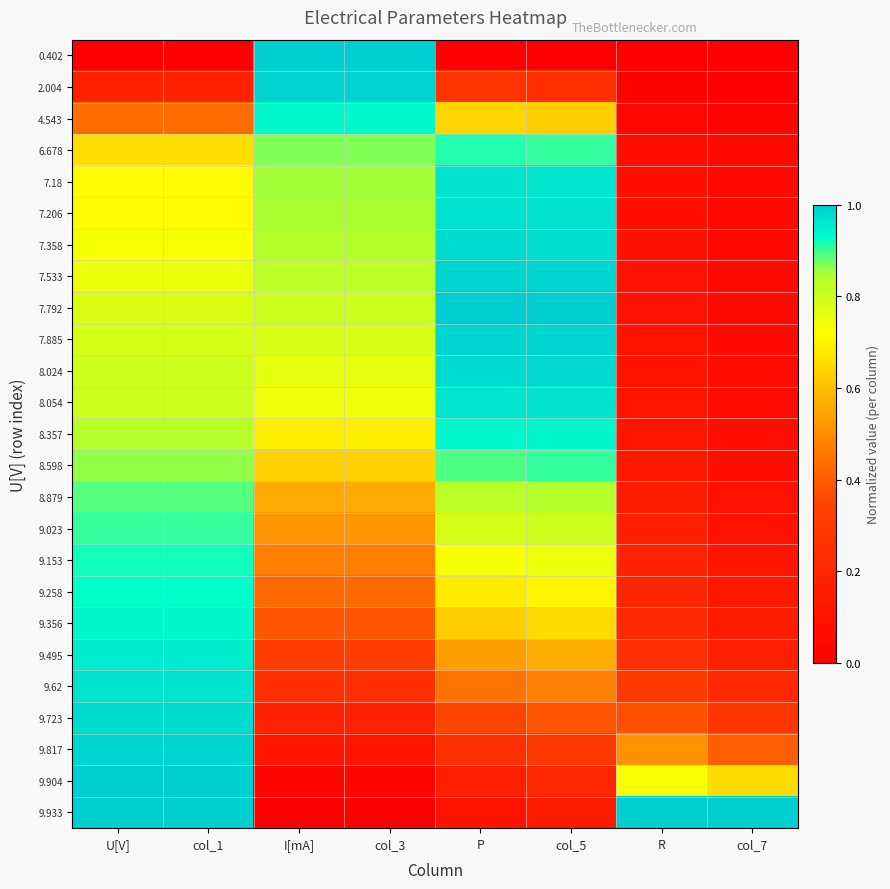

Reading left to right, extract all data points from this chart.

0.402: U[V]=0.0	col_1=0.0	I[mA]=1.0	col_3=1.0	P=0.0	col_5=0.0	R=0.0	col_7=0.0
2.004: U[V]=0.2	col_1=0.2	I[mA]=1.0	col_3=1.0	P=0.3	col_5=0.2	R=0.0	col_7=0.0
4.543: U[V]=0.4	col_1=0.4	I[mA]=0.9	col_3=0.9	P=0.6	col_5=0.6	R=0.0	col_7=0.0
6.678: U[V]=0.7	col_1=0.7	I[mA]=0.9	col_3=0.9	P=0.9	col_5=0.9	R=0.1	col_7=0.0
7.18: U[V]=0.7	col_1=0.7	I[mA]=0.9	col_3=0.9	P=1.0	col_5=1.0	R=0.1	col_7=0.0
7.206: U[V]=0.7	col_1=0.7	I[mA]=0.8	col_3=0.8	P=1.0	col_5=1.0	R=0.1	col_7=0.0
7.358: U[V]=0.7	col_1=0.7	I[mA]=0.8	col_3=0.8	P=1.0	col_5=1.0	R=0.1	col_7=0.0
7.533: U[V]=0.7	col_1=0.7	I[mA]=0.8	col_3=0.8	P=1.0	col_5=1.0	R=0.1	col_7=0.1
7.792: U[V]=0.8	col_1=0.8	I[mA]=0.8	col_3=0.8	P=1.0	col_5=1.0	R=0.1	col_7=0.1
7.885: U[V]=0.8	col_1=0.8	I[mA]=0.8	col_3=0.8	P=1.0	col_5=1.0	R=0.1	col_7=0.1
8.024: U[V]=0.8	col_1=0.8	I[mA]=0.8	col_3=0.8	P=1.0	col_5=1.0	R=0.1	col_7=0.1
8.054: U[V]=0.8	col_1=0.8	I[mA]=0.7	col_3=0.7	P=1.0	col_5=1.0	R=0.1	col_7=0.1
8.357: U[V]=0.8	col_1=0.8	I[mA]=0.7	col_3=0.7	P=0.9	col_5=0.9	R=0.1	col_7=0.1
8.598: U[V]=0.9	col_1=0.9	I[mA]=0.6	col_3=0.6	P=0.9	col_5=0.9	R=0.1	col_7=0.1
8.879: U[V]=0.9	col_1=0.9	I[mA]=0.6	col_3=0.6	P=0.8	col_5=0.8	R=0.1	col_7=0.1
9.023: U[V]=0.9	col_1=0.9	I[mA]=0.5	col_3=0.5	P=0.8	col_5=0.8	R=0.2	col_7=0.1
9.153: U[V]=0.9	col_1=0.9	I[mA]=0.5	col_3=0.5	P=0.7	col_5=0.7	R=0.2	col_7=0.1
9.258: U[V]=0.9	col_1=0.9	I[mA]=0.4	col_3=0.4	P=0.7	col_5=0.7	R=0.2	col_7=0.1
9.356: U[V]=0.9	col_1=0.9	I[mA]=0.4	col_3=0.4	P=0.6	col_5=0.7	R=0.2	col_7=0.1
9.495: U[V]=1.0	col_1=1.0	I[mA]=0.3	col_3=0.3	P=0.5	col_5=0.6	R=0.2	col_7=0.2
9.62: U[V]=1.0	col_1=1.0	I[mA]=0.2	col_3=0.2	P=0.4	col_5=0.5	R=0.3	col_7=0.2
9.723: U[V]=1.0	col_1=1.0	I[mA]=0.2	col_3=0.2	P=0.3	col_5=0.4	R=0.4	col_7=0.3
9.817: U[V]=1.0	col_1=1.0	I[mA]=0.1	col_3=0.1	P=0.2	col_5=0.3	R=0.5	col_7=0.4
9.904: U[V]=1.0	col_1=1.0	I[mA]=0.0	col_3=0.0	P=0.2	col_5=0.2	R=0.7	col_7=0.7
9.933: U[V]=1.0	col_1=1.0	I[mA]=0.0	col_3=0.0	P=0.1	col_5=0.1	R=1.0	col_7=1.0